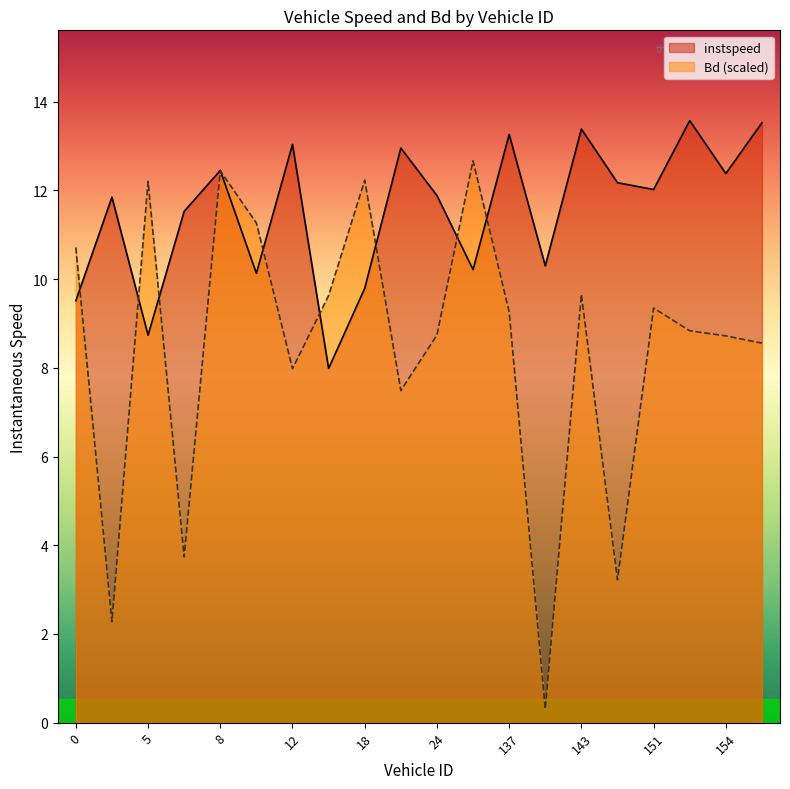

What is the maximum value for Bd?

12.7